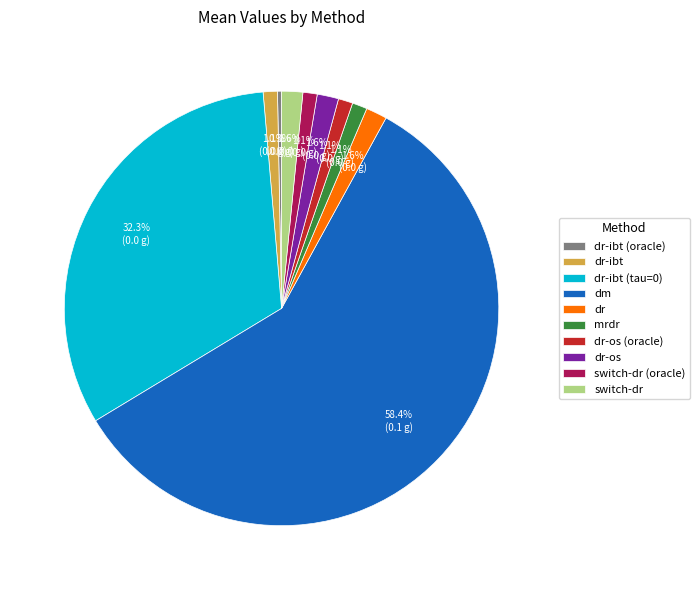

Combined, what portion of the pie is dr-ibt and dr-os?

2.7%